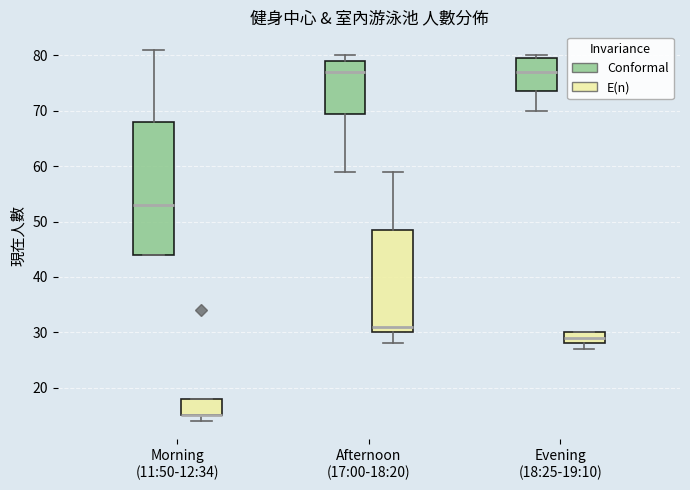

Comparing the boxes themselves (not the whiskers), which one is the tallest?

Morning (11:50-12:34) (Conformal)